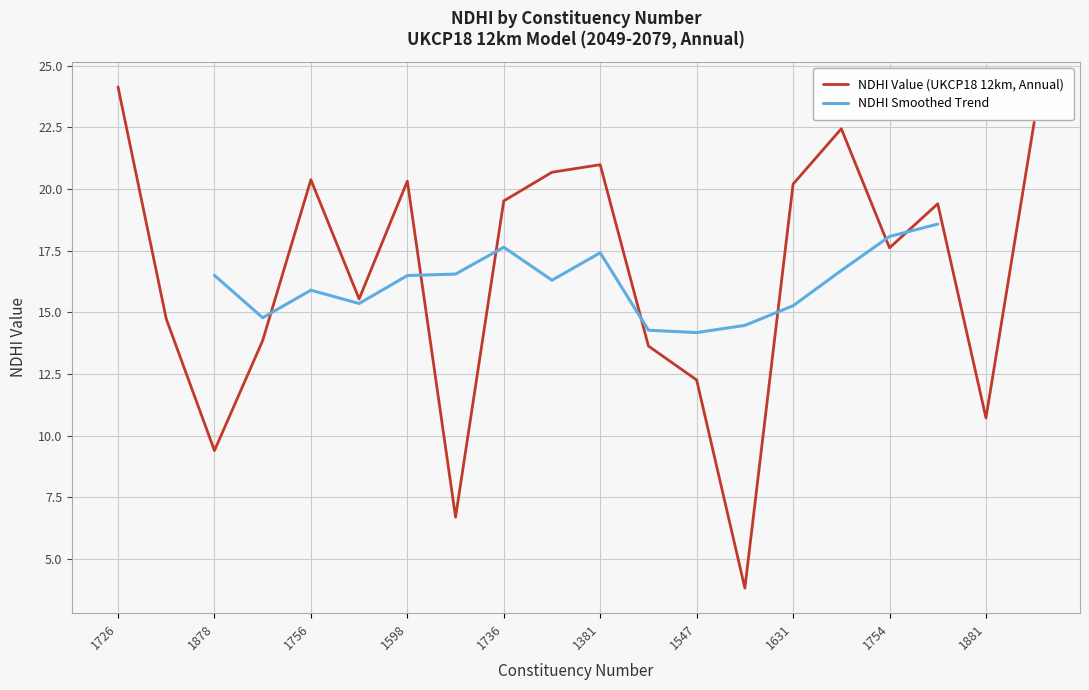

Is it true that the value at 1547 is 12.3?

True